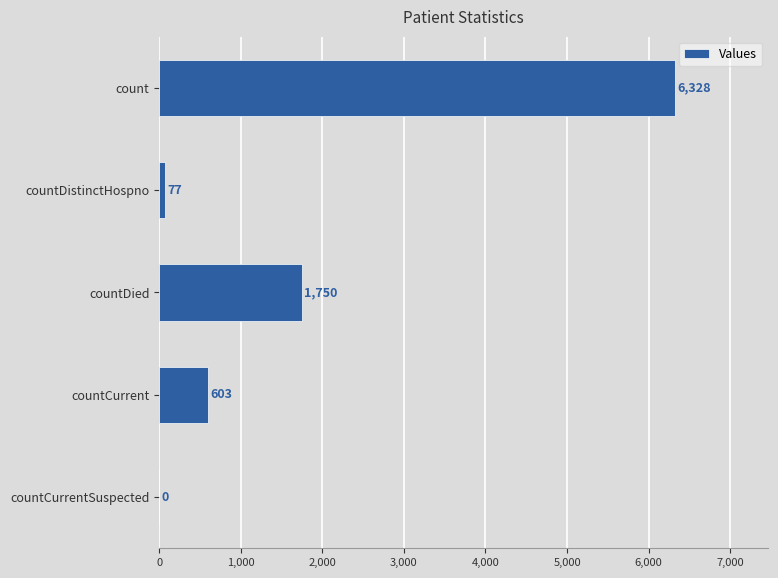

What is the sum of all values?

8758